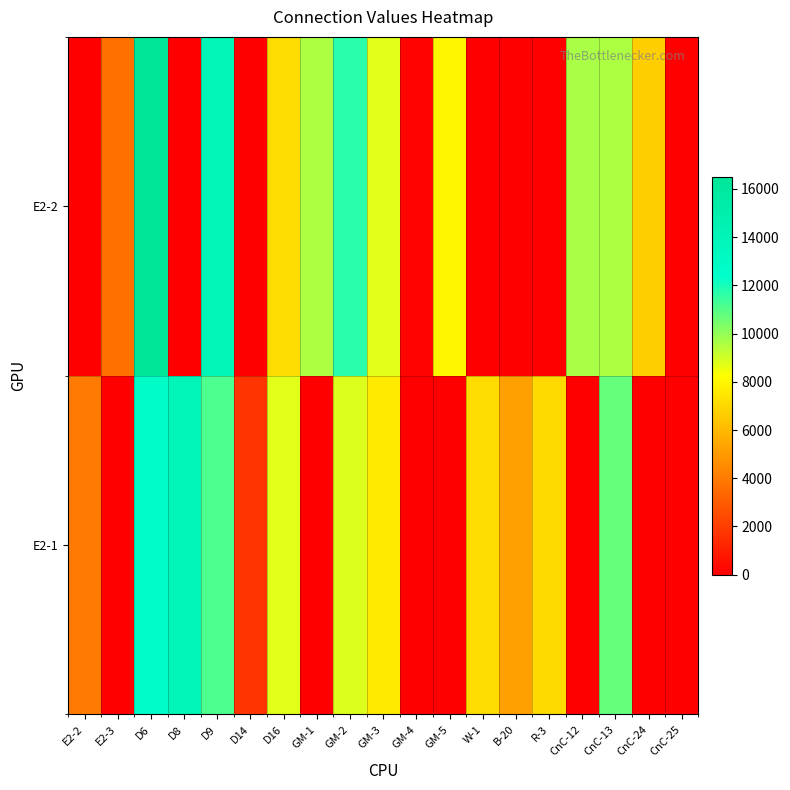

Reading left to right, list all the values displayed in this chart.

E2-1: E2-2=3950	E2-3=0	D6=12670	D8=13980	D9=11150	D14=1740	D16=8710	GM-1=0	GM-2=8800	GM-3=7570	GM-4=0	GM-5=0	W-1=7110	B-20=5170	R-3=7040	CnC-12=0	CnC-13=10770	CnC-24=0	CnC-25=0
E2-2: E2-2=0	E2-3=3640	D6=16510	D8=0	D9=14040	D14=0	D16=7110	GM-1=9560	GM-2=11730	GM-3=8750	GM-4=140	GM-5=7940	W-1=0	B-20=0	R-3=0	CnC-12=9660	CnC-13=9570	CnC-24=6660	CnC-25=0